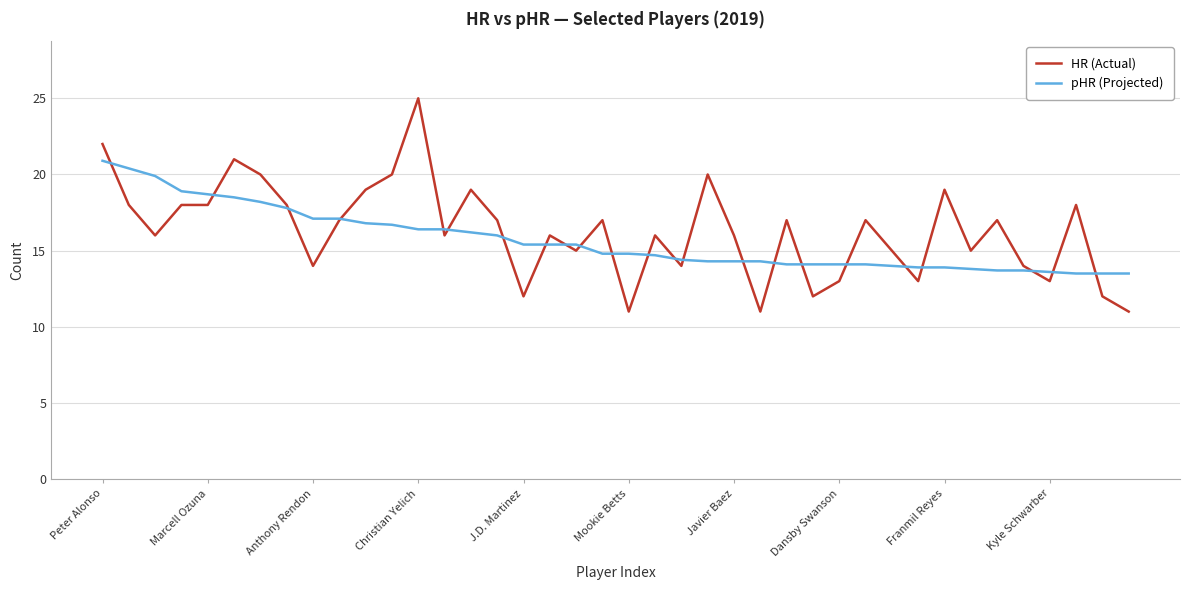

What is the maximum value for HR (Actual)?

25.0